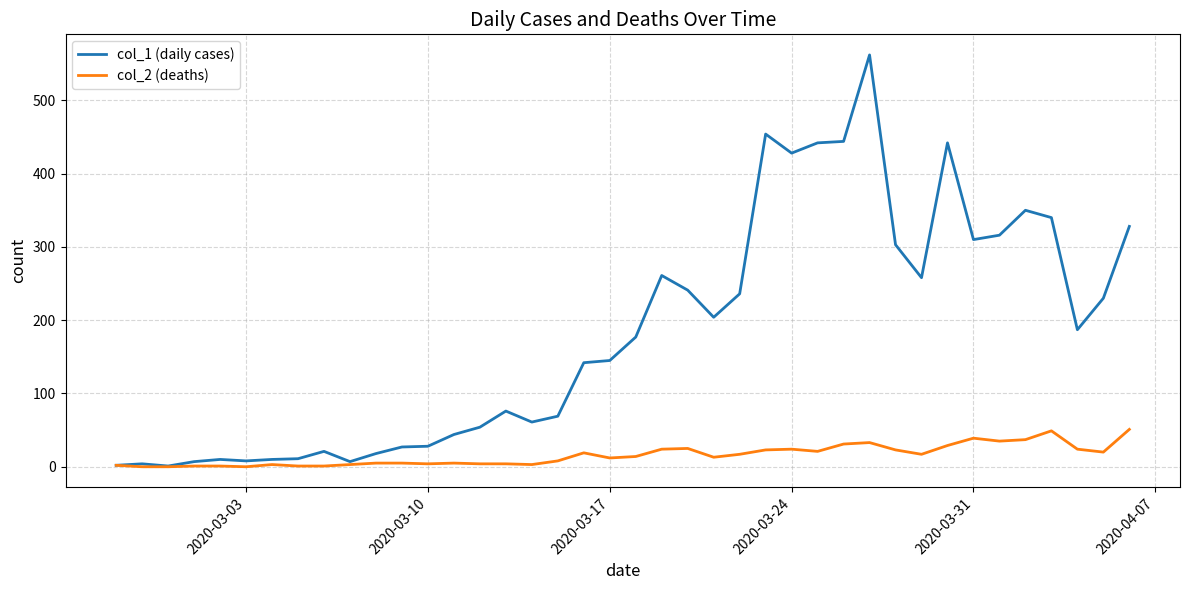

True or false: col_2 (deaths) has more than 1 points higher than both neighbors.

True